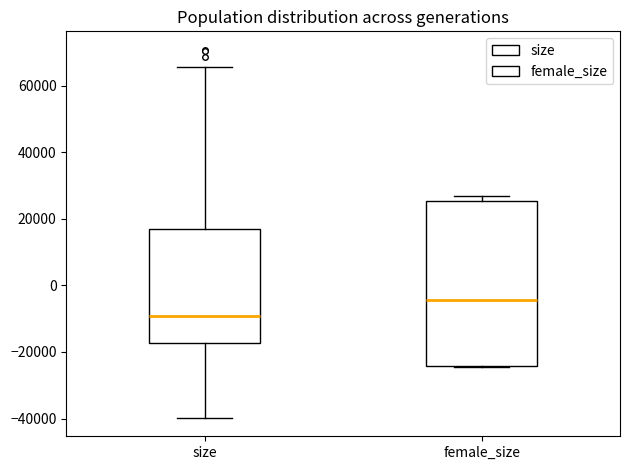

Where is the upper edge of the box for female_size on the y-axis? The values are not printed on the chart, so give them approximately, as read against the axis.

26000